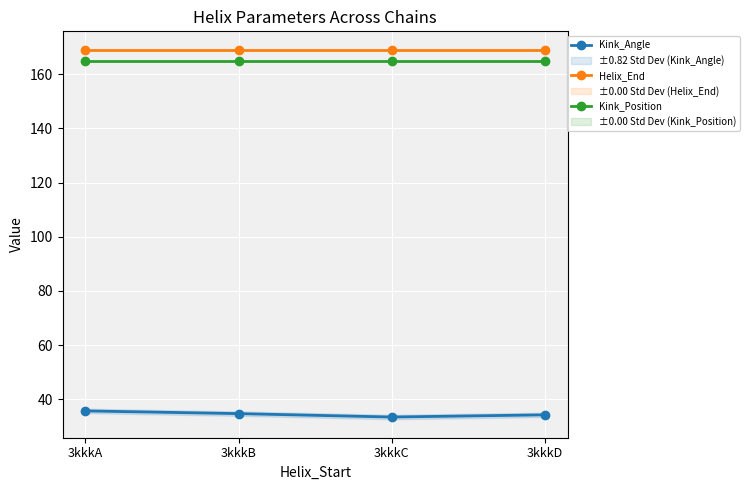

The Kink_Angle series shows 35.7 at 3kkkA. True or false?

True